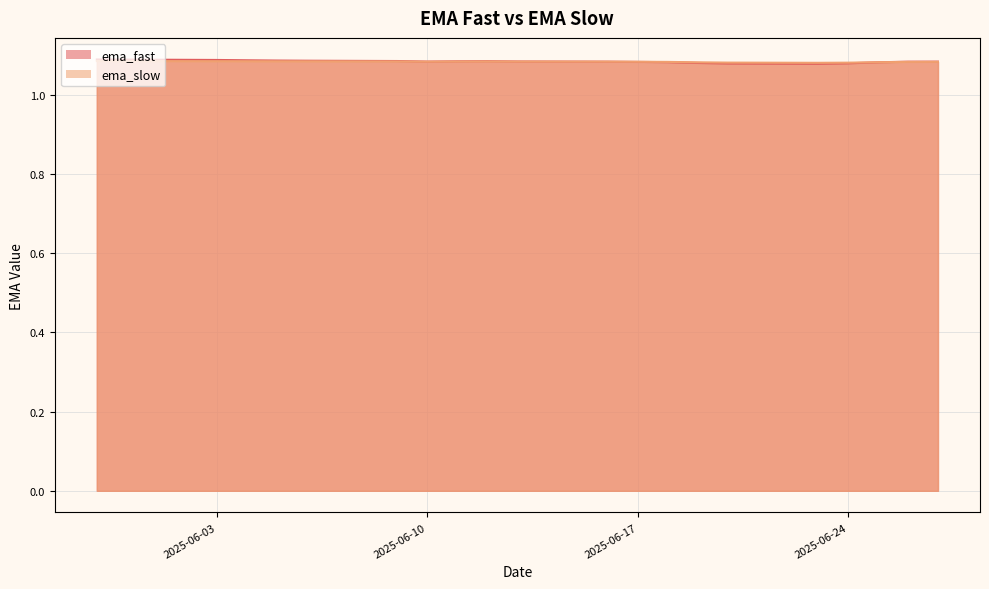

Rank the series by their average value, from lowest to highest.

ema_slow, ema_fast